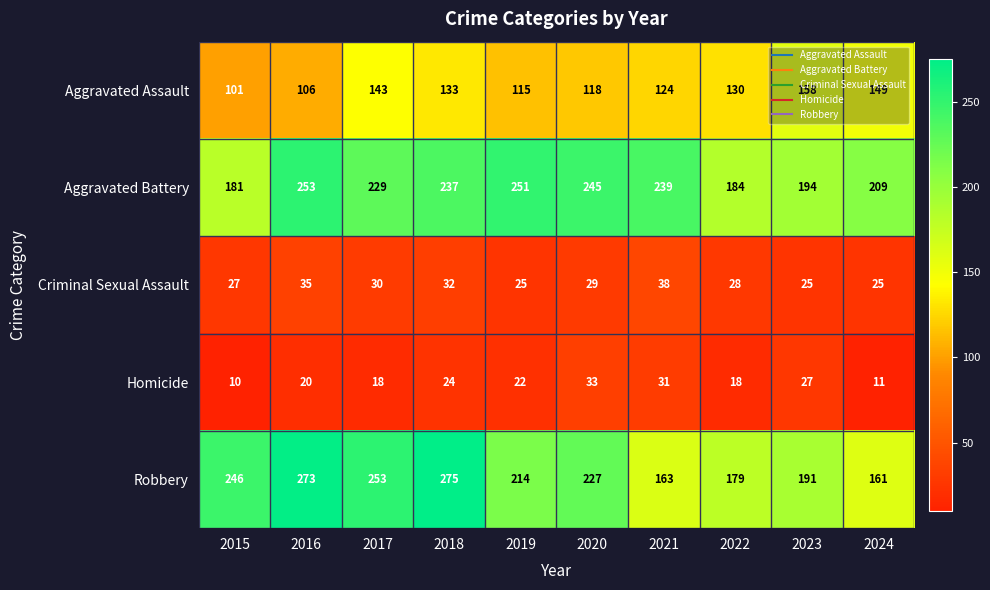

What is the smallest value displayed?

10